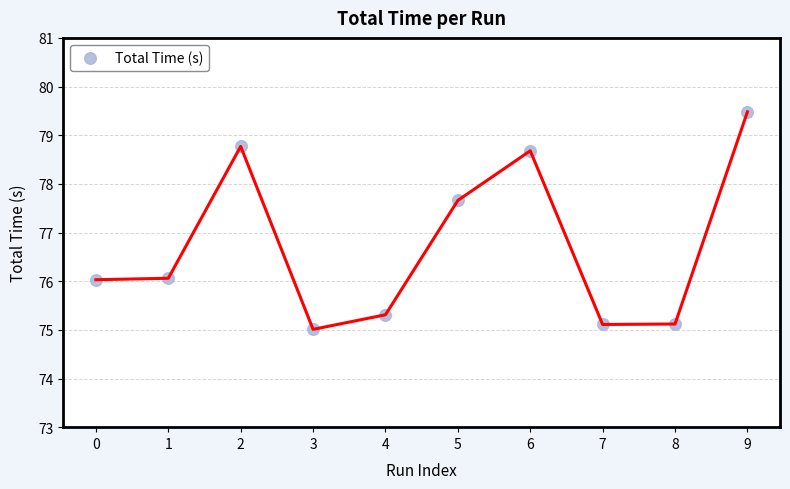

What Y value in the scatter plot is closest to 77?

77.7